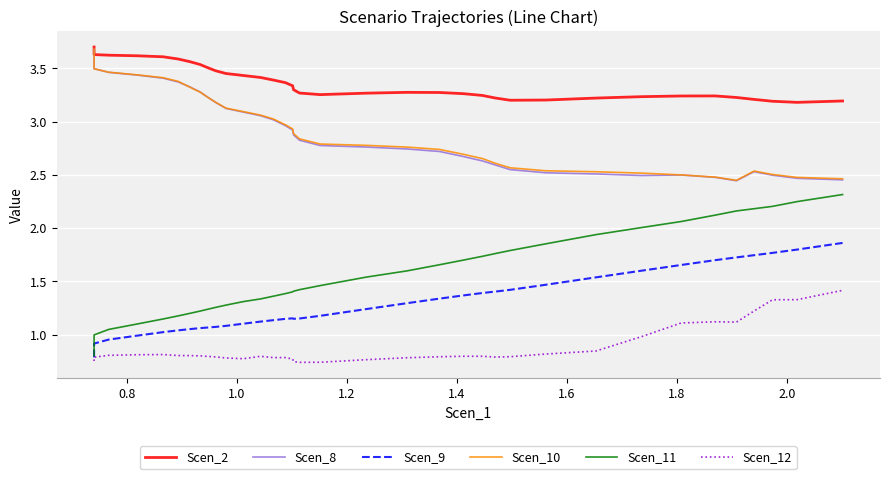

What is the lowest value of the Scen_12 series?

0.7